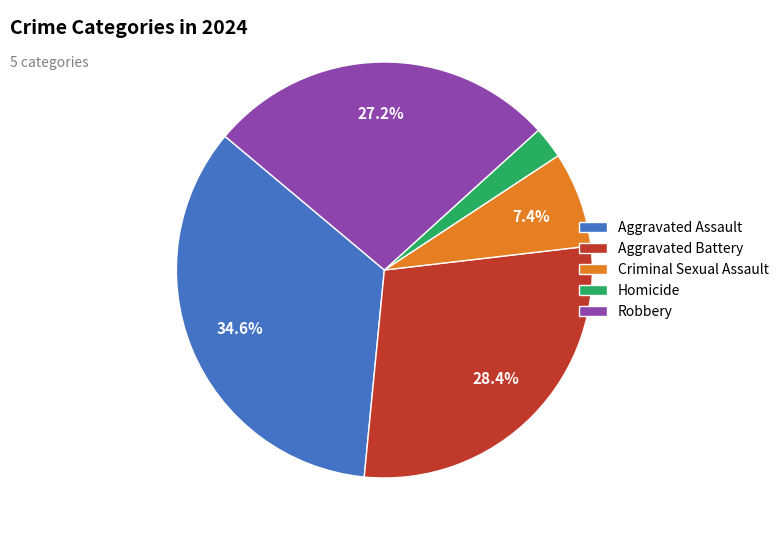

What is the largest slice in the pie chart?

Aggravated Assault